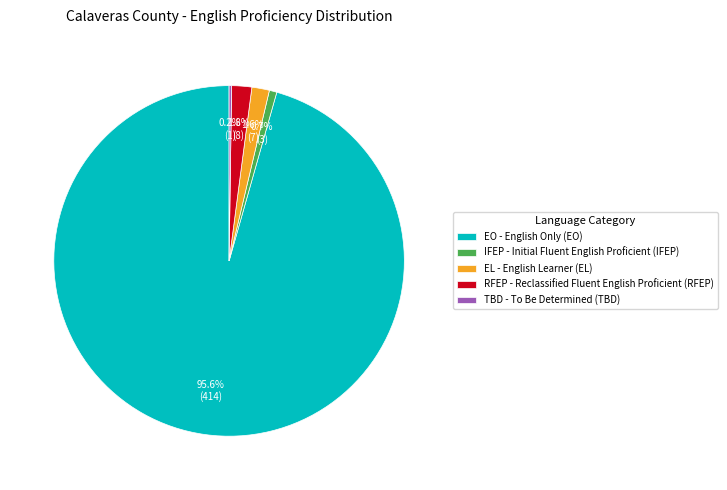

Which has a higher value, RFEP - Reclassified Fluent English Proficient (RFEP) or IFEP - Initial Fluent English Proficient (IFEP)?

RFEP - Reclassified Fluent English Proficient (RFEP)